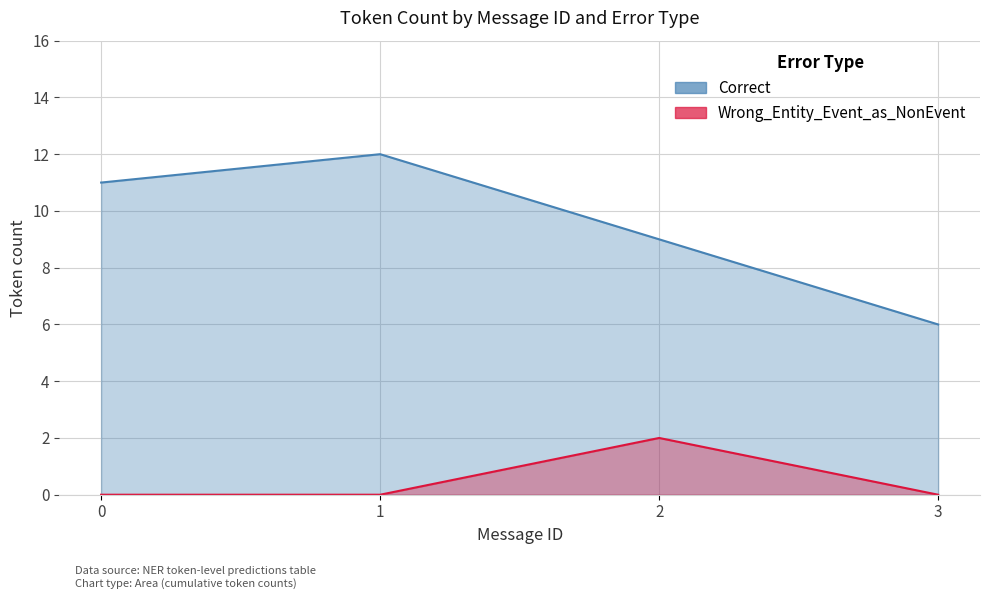

The value of Wrong_Entity_Event_as_NonEvent at 3 is 0. True or false?

True